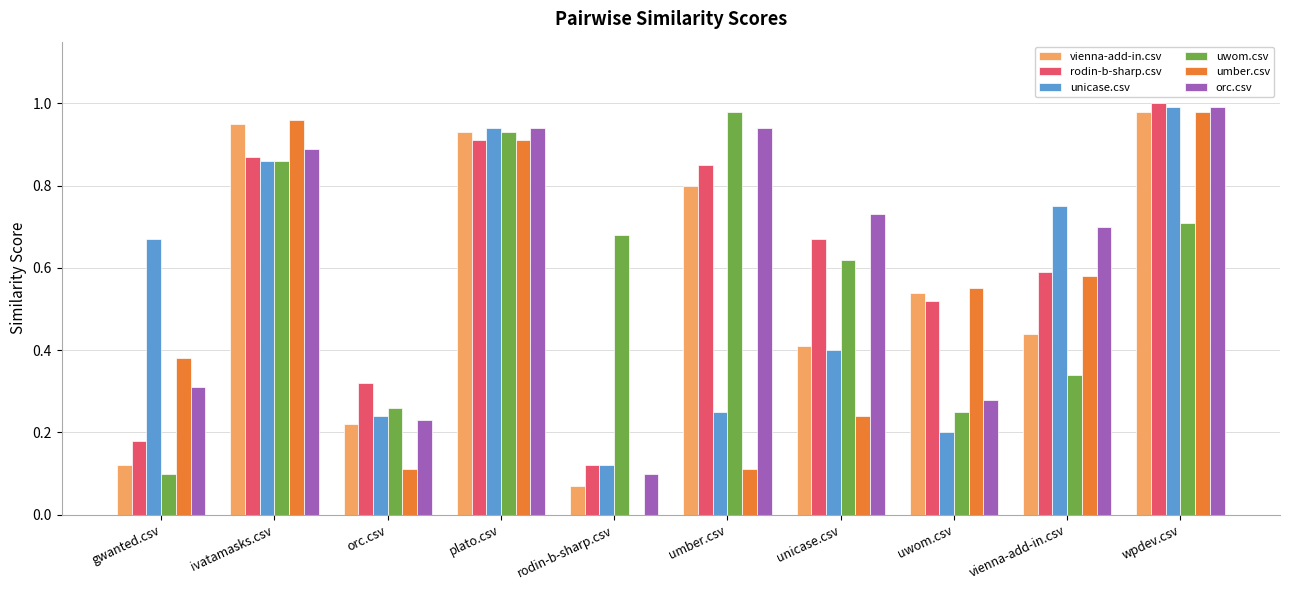

What is the total value across all series at vienna-add-in.csv?

3.4